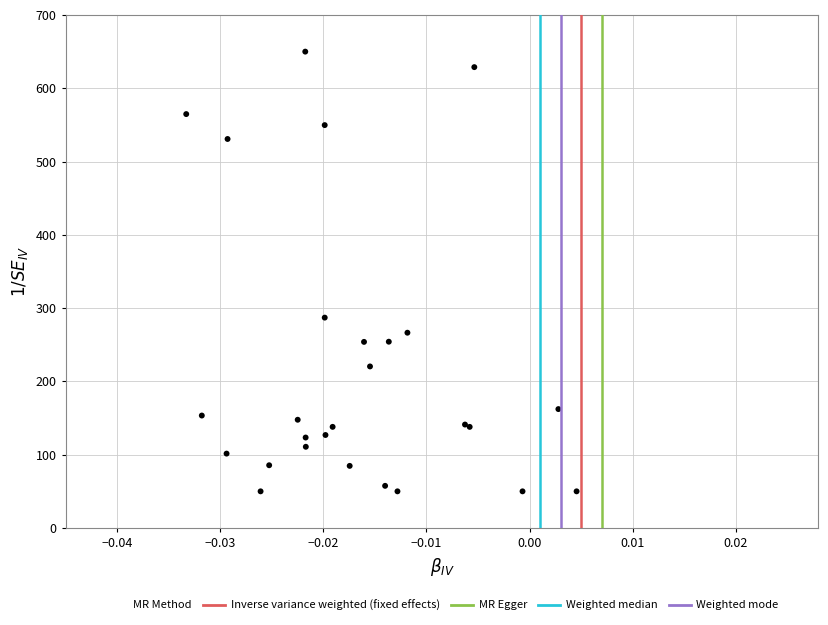

What Y value in the scatter plot is closest to 350?

287.0